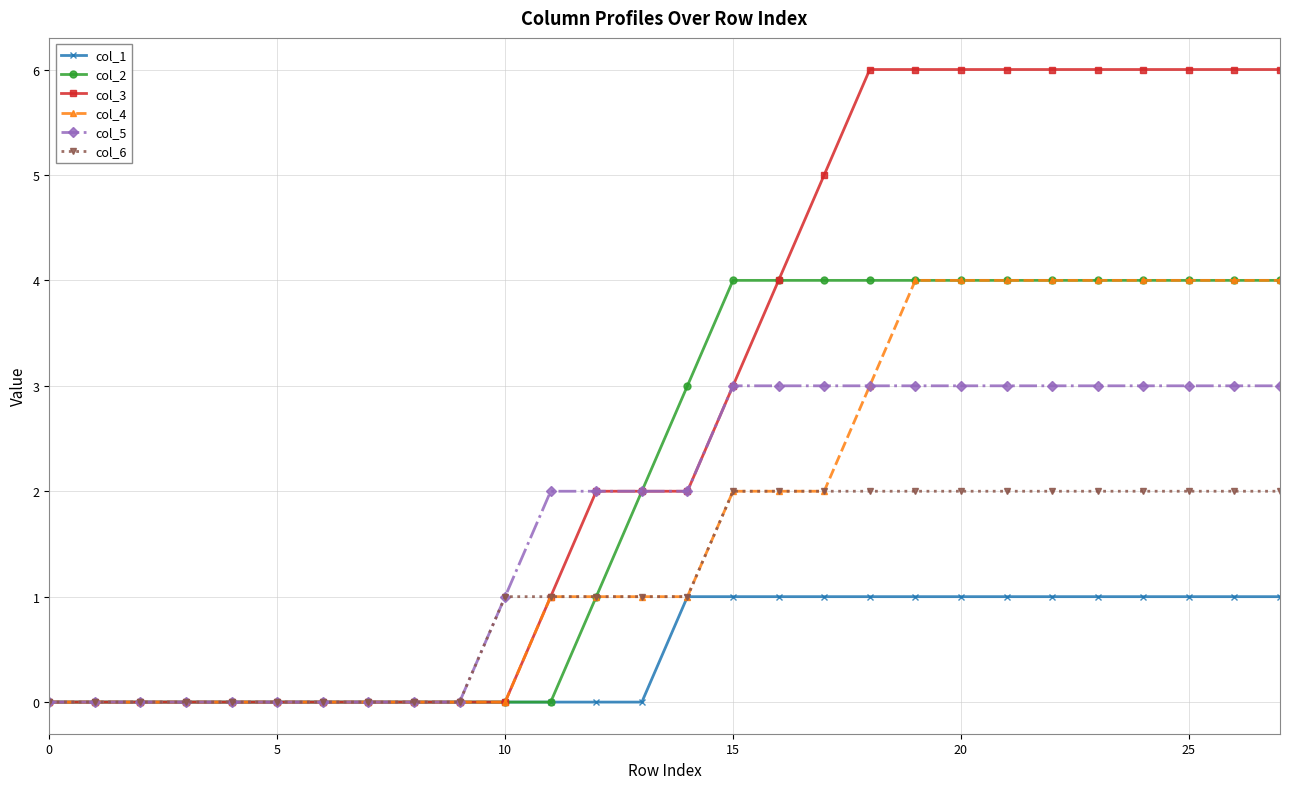

Which series has the widest spread of values?

col_3